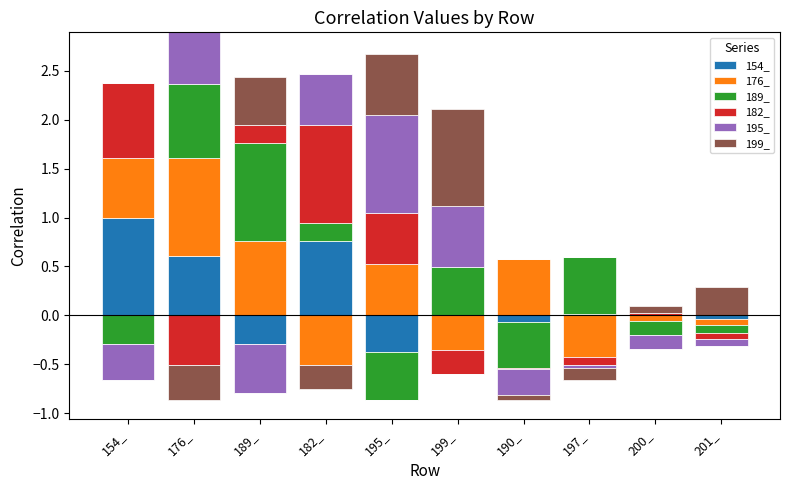

List the series in order of their peak value, highest first.

154_, 176_, 195_, 199_, 189_, 182_